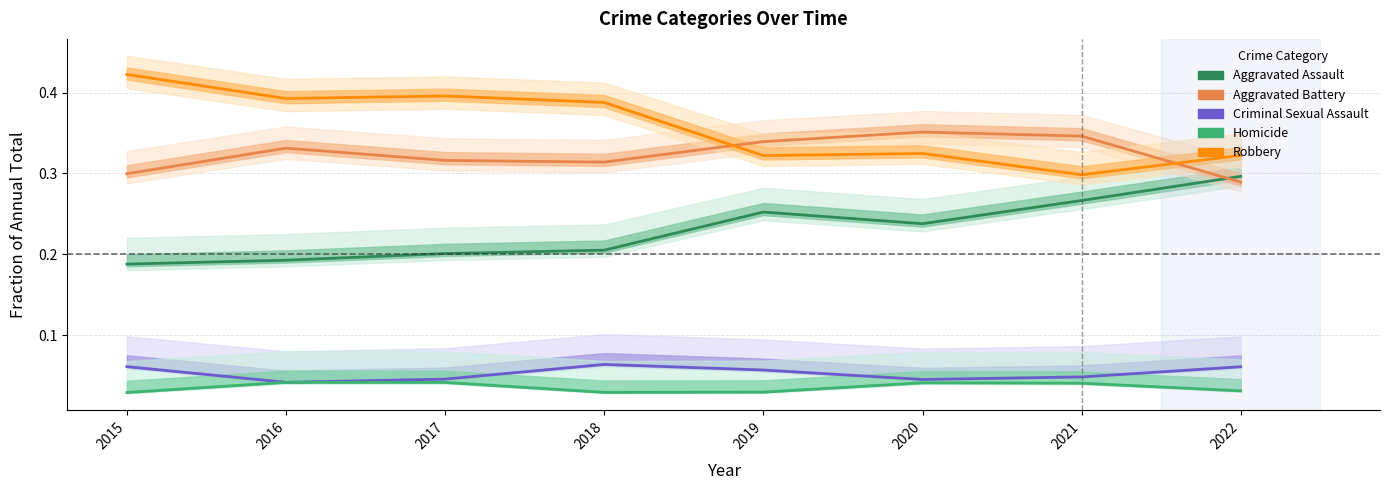

At which category does Aggravated Battery reach its first local peak?

2016